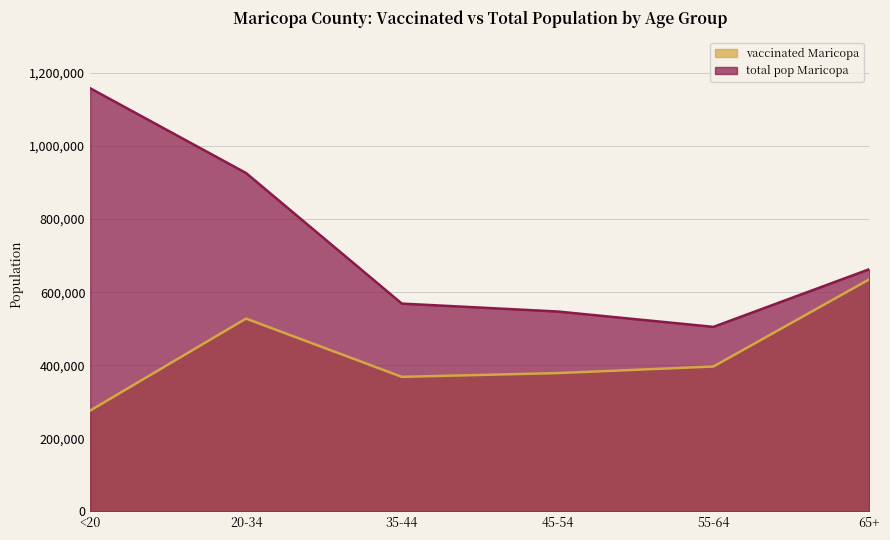

Reading right to left, what are all the values shown in this chart?

vaccinated_Maricopa: 635041	396516	378451	368185	527702	275922
total_pop_Maricopa: 662762	504994	547064	568691	926230	1158094